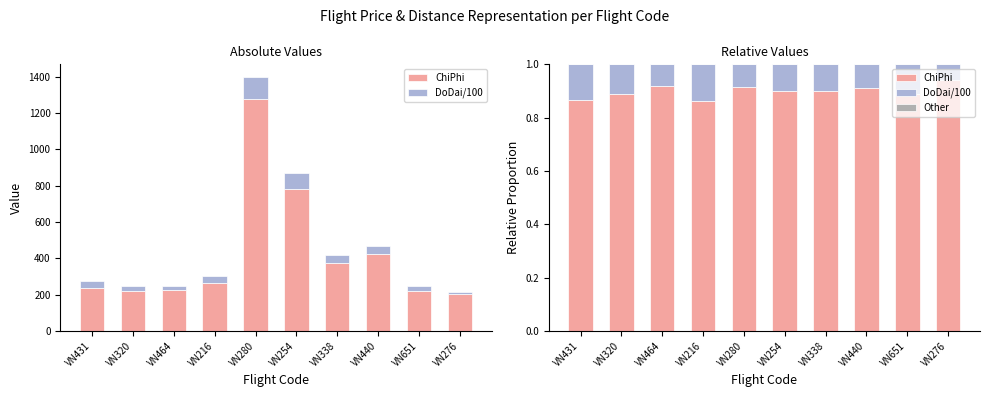

Between VN320 and VN464, which series saw the biggest shift?

ChiPhi